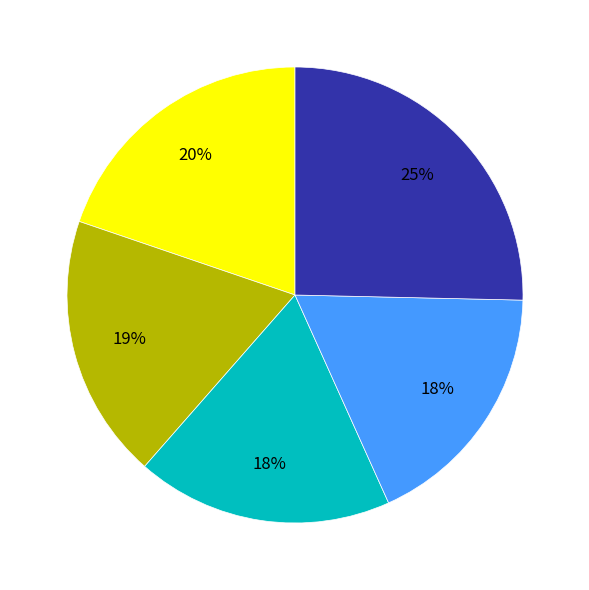

How many segments does this pie chart have?

5